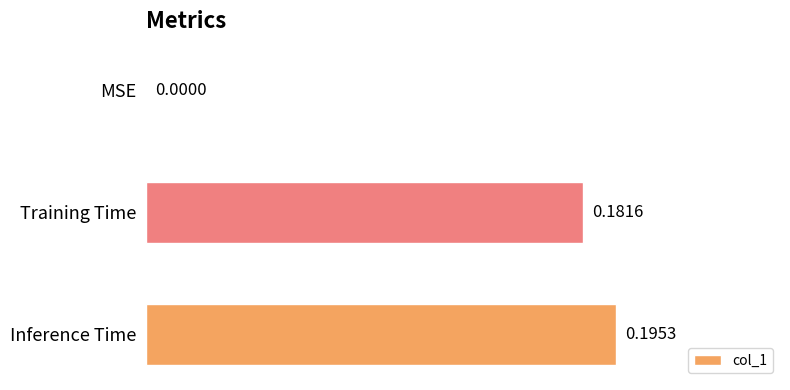

Which label corresponds to the largest value in the chart?

Inference Time